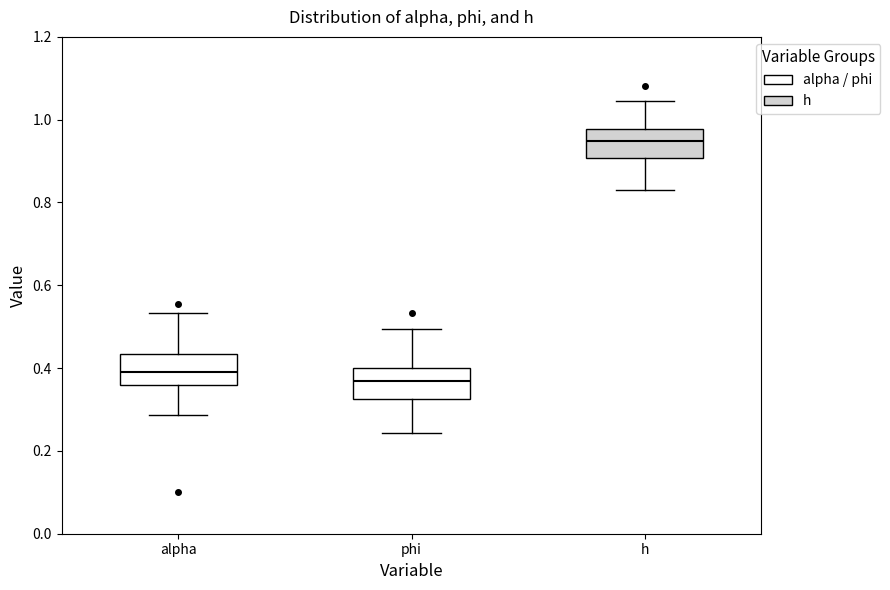

Reading left to right, read every box against the y-axis: the position of its median line, the range the box covers, and the ends of its whiskers. The values are not printed on the chart, so give them approximately, as read against the axis.

alpha: median 0.40, box 0.36 to 0.44, whiskers 0.28 to 0.54
phi: median 0.36, box 0.32 to 0.40, whiskers 0.24 to 0.50
h: median 0.94, box 0.90 to 0.98, whiskers 0.82 to 1.04